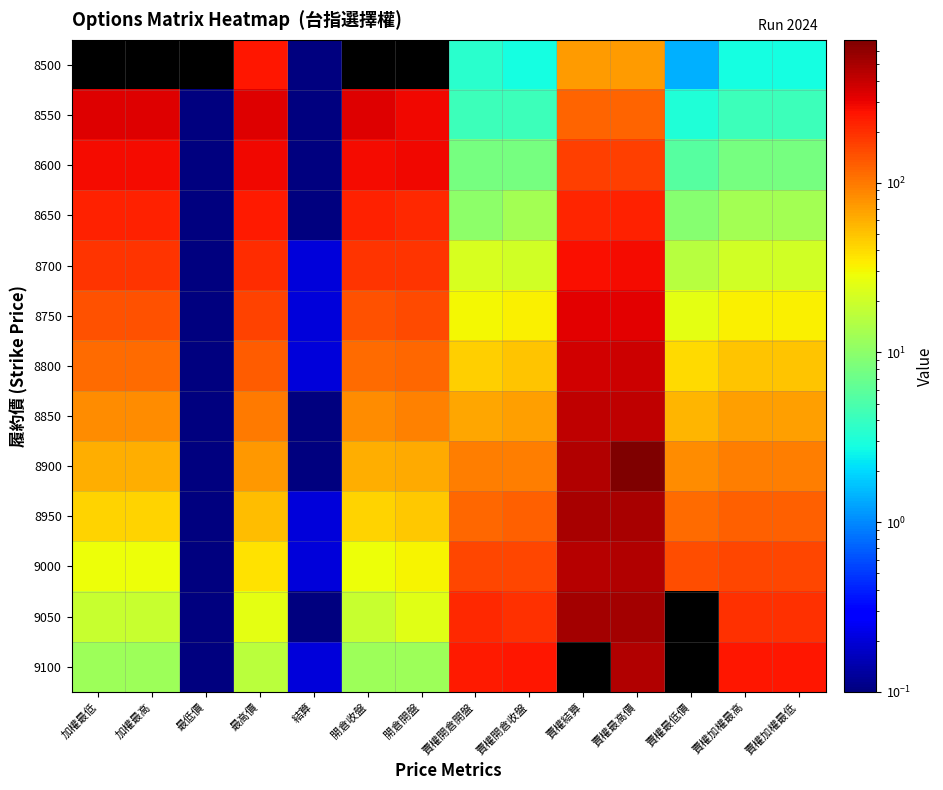

At which category is the sum across all series the highest?

賣權最高價